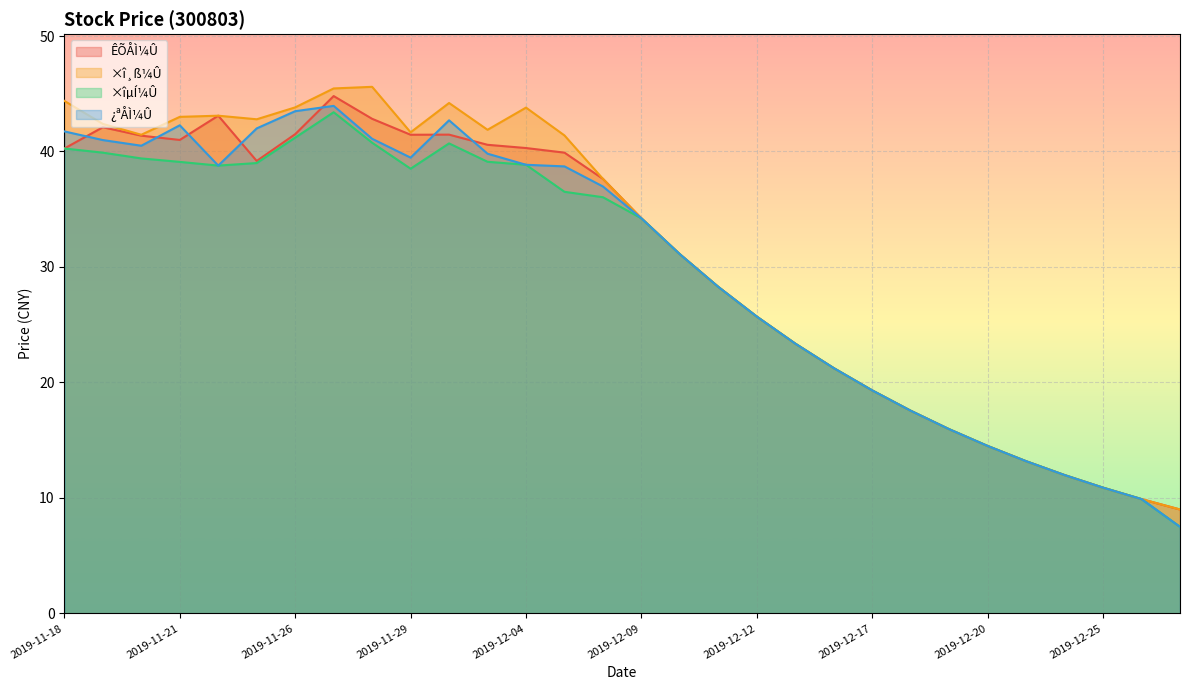

What value does the ¿ªÅÌ¼Û series have at 2019-12-20?

14.5